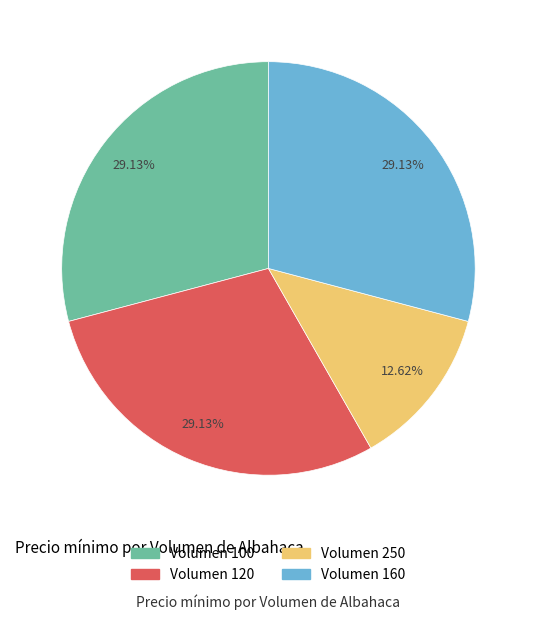

Is it true that Volumen 160 is 29% of the pie?

True